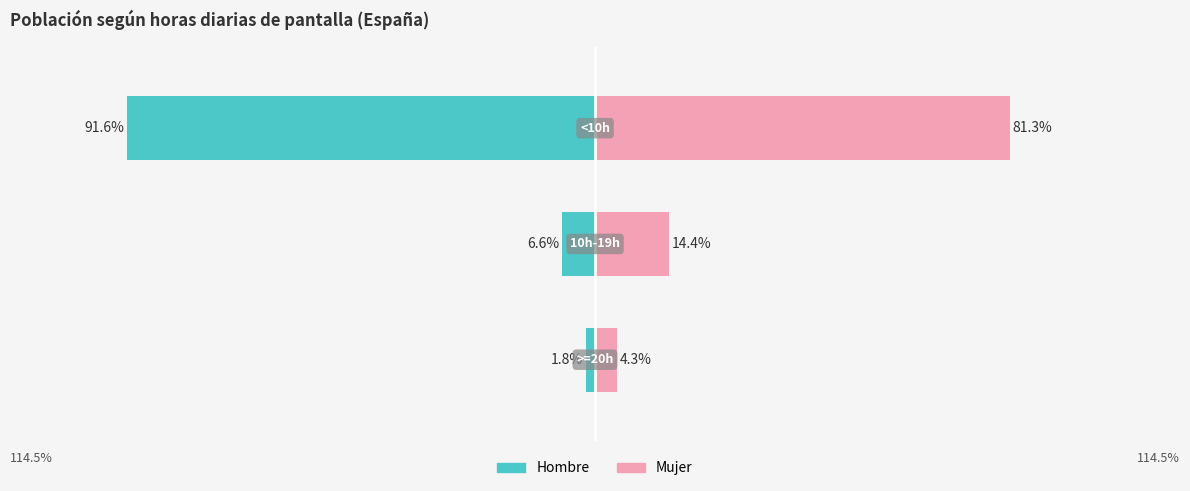

Is it true that Hombre equals 0.5 at <10h?

False